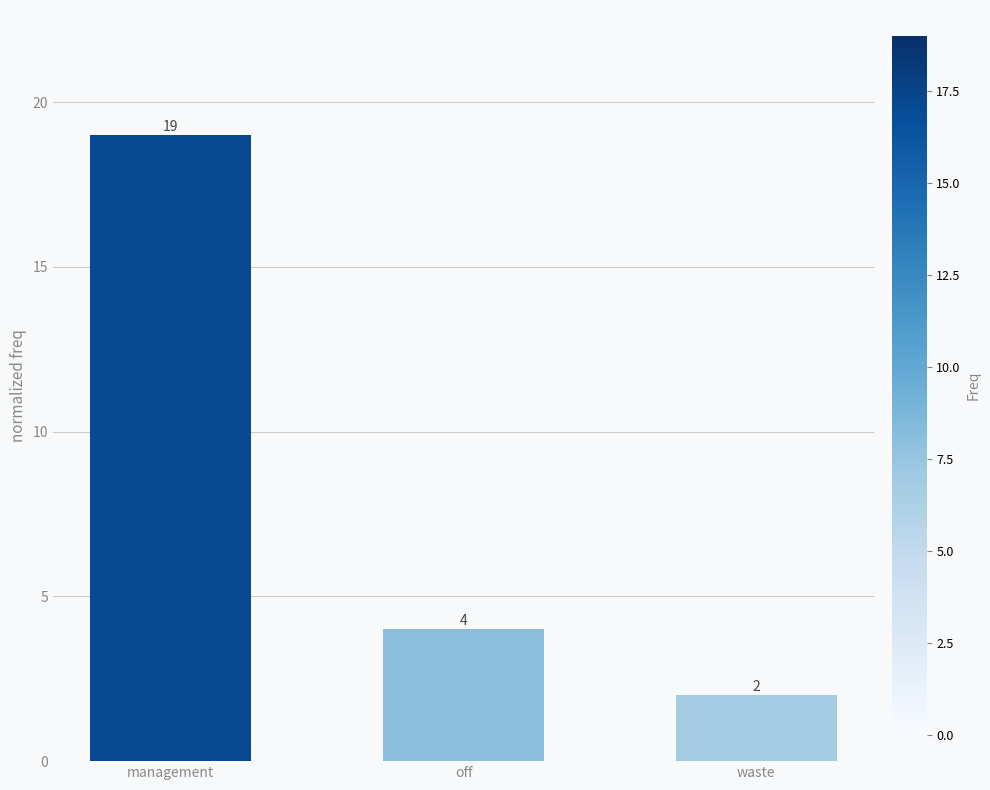

Rank the categories by value from highest to lowest.

management, off, waste